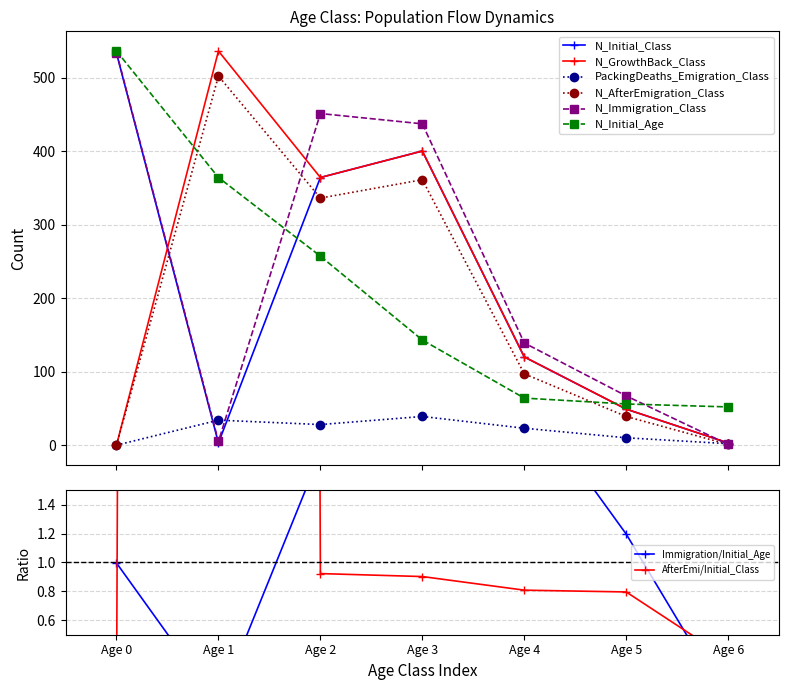

What is the sum of all N_Initial_Age values?

1472